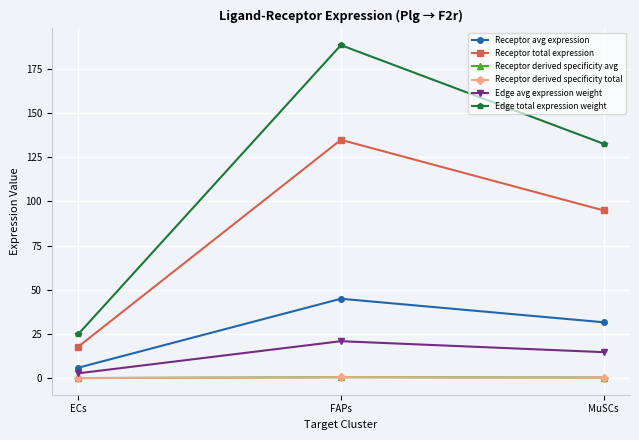

Which series has the largest total across all categories?

Edge total expression weight